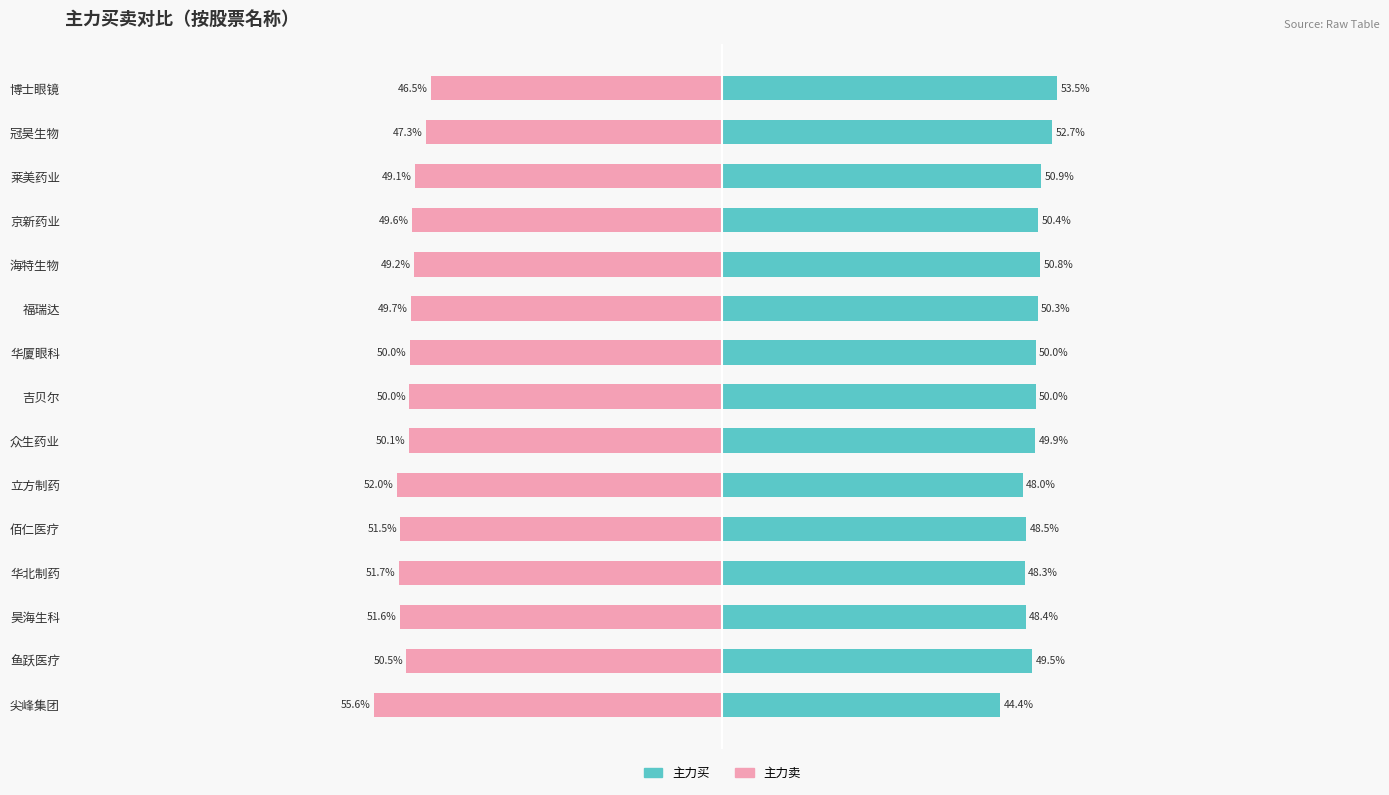

The 主力买 series shows 83.7 at 华厦眼科. True or false?

False